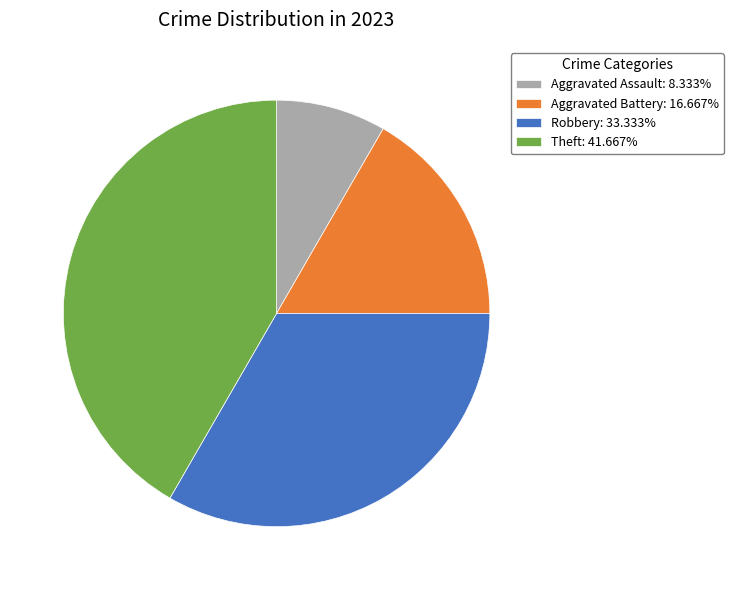

Approximately how many times larger is the value at Robbery: 33.333% compared to Aggravated Battery: 16.667%?

2.0